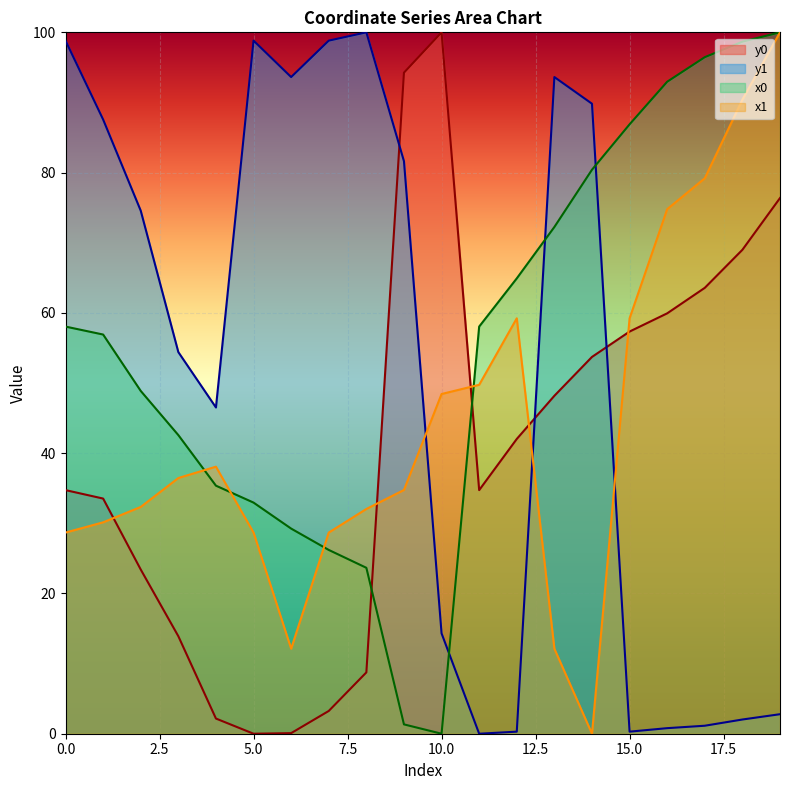

True or false: x1 and y1 cross at least once.

True